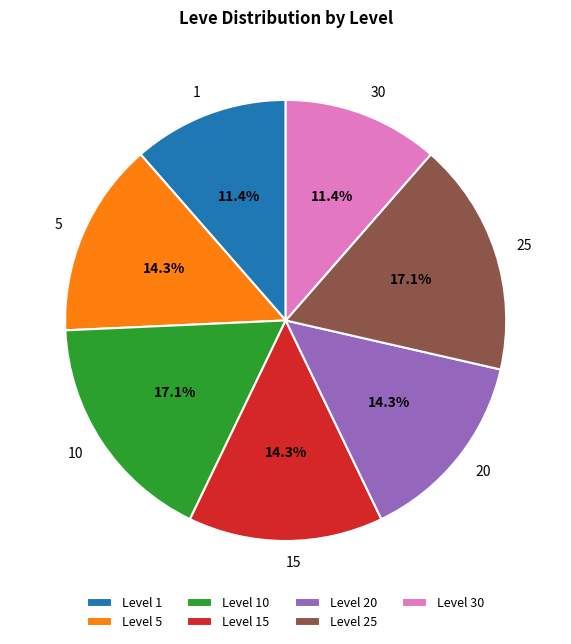

What is the ratio of the value at 5 to the value at 20?

1.0